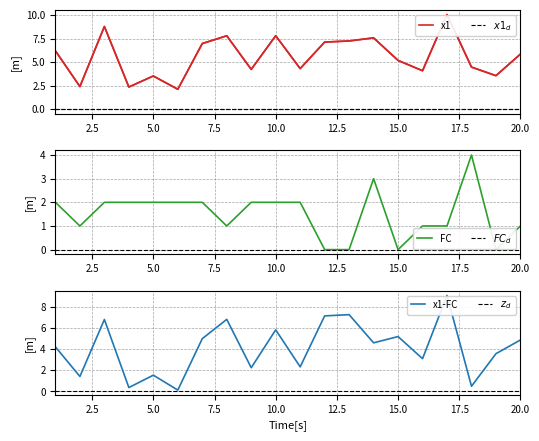

Between 8 and 15, which is larger?

8